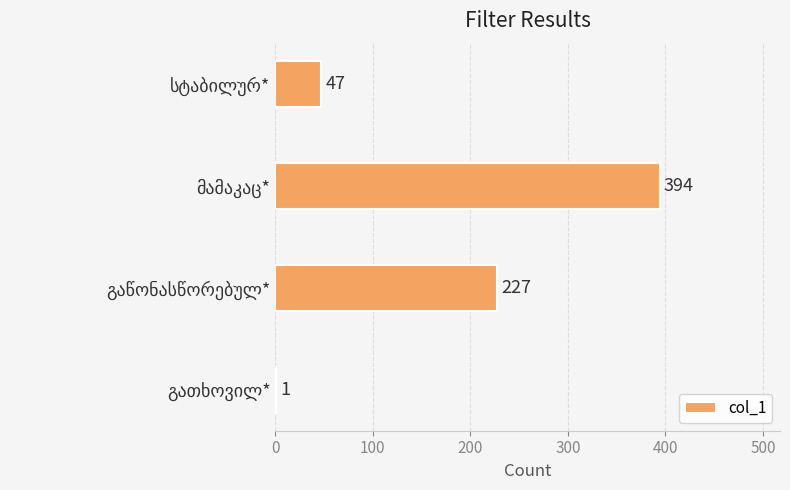

What is the maximum value shown in the chart?

394